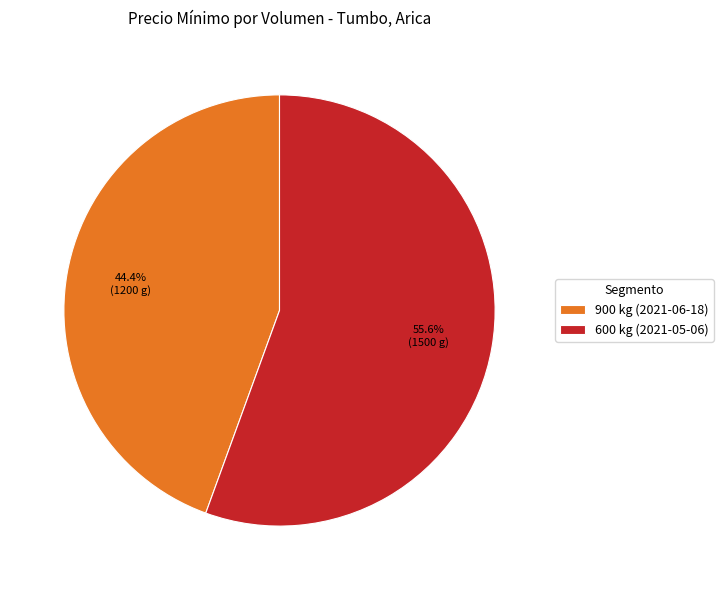

The 900 kg (2021-06-18) slice represents 44% of the pie. True or false?

True